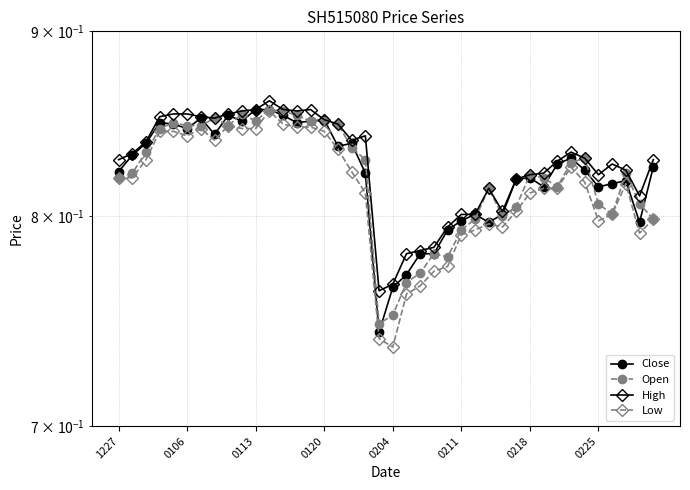

Is this an area chart (filled region under the line)?

No